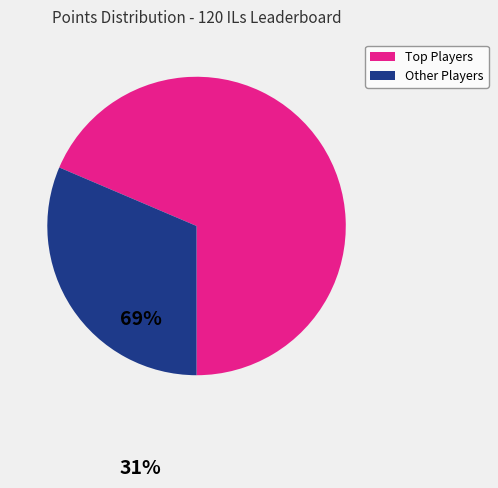

Is there a majority slice in this chart?

Yes